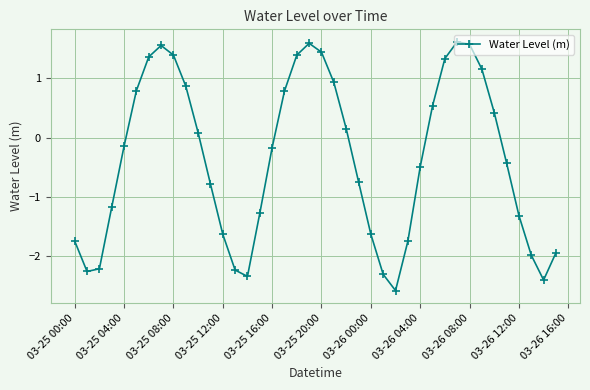

What is the value of the 35th point from the left?

0.4